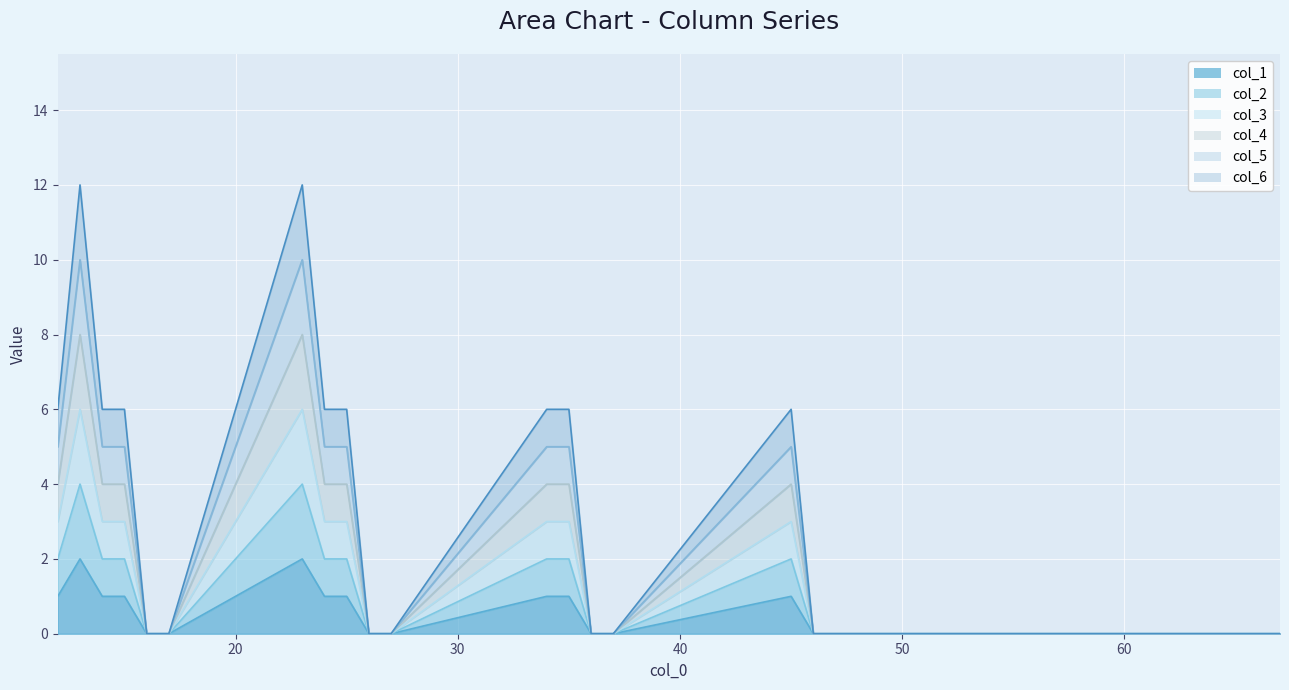

At which category is the sum across all series the highest?

13